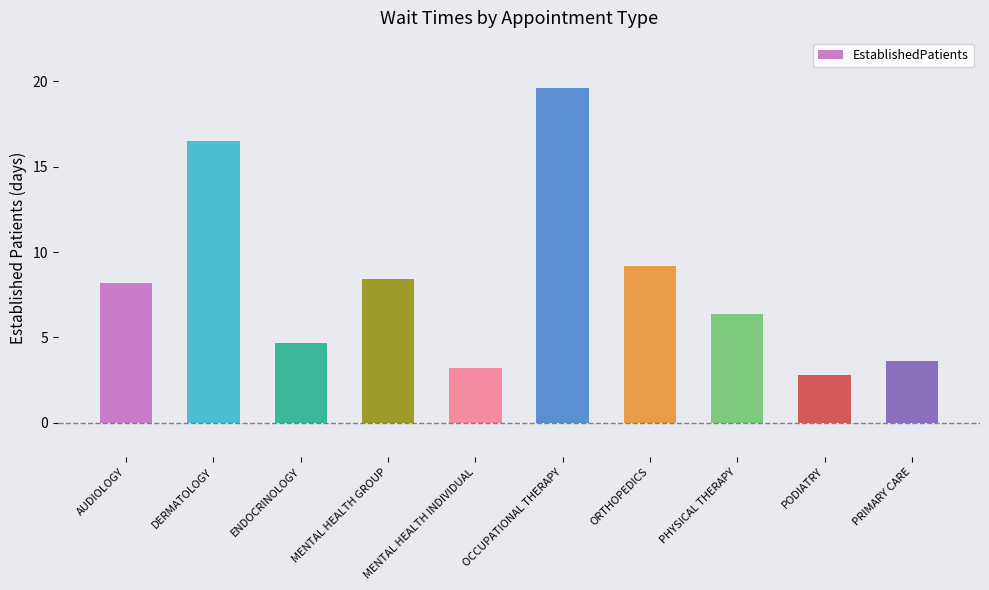

What is the approximate value at OCCUPATIONAL THERAPY?

19.6